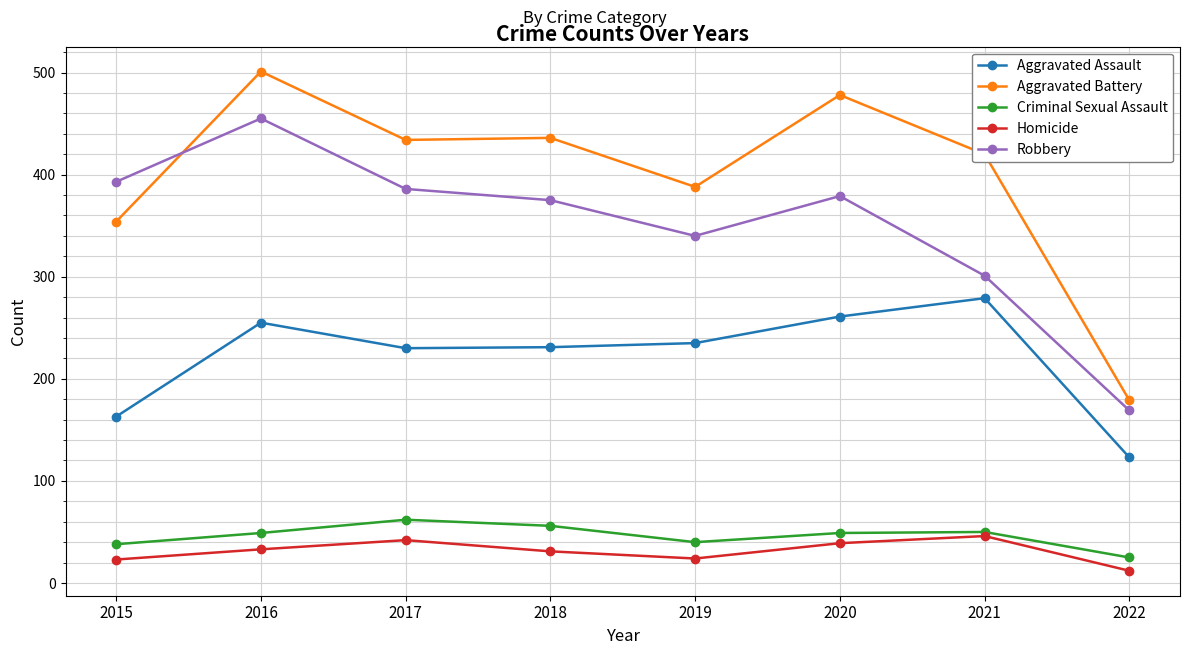

True or false: Criminal Sexual Assault and Aggravated Battery intersect in this chart.

False